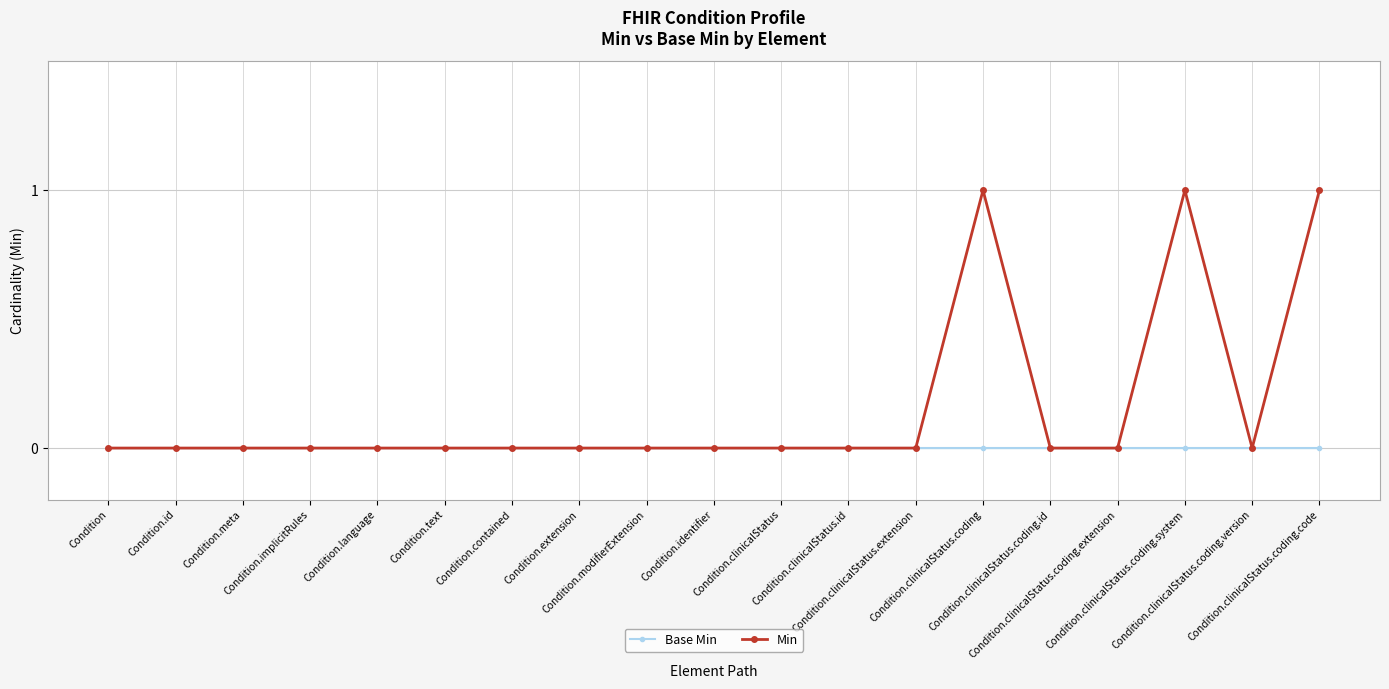

Which series has the largest range (max minus min)?

Min